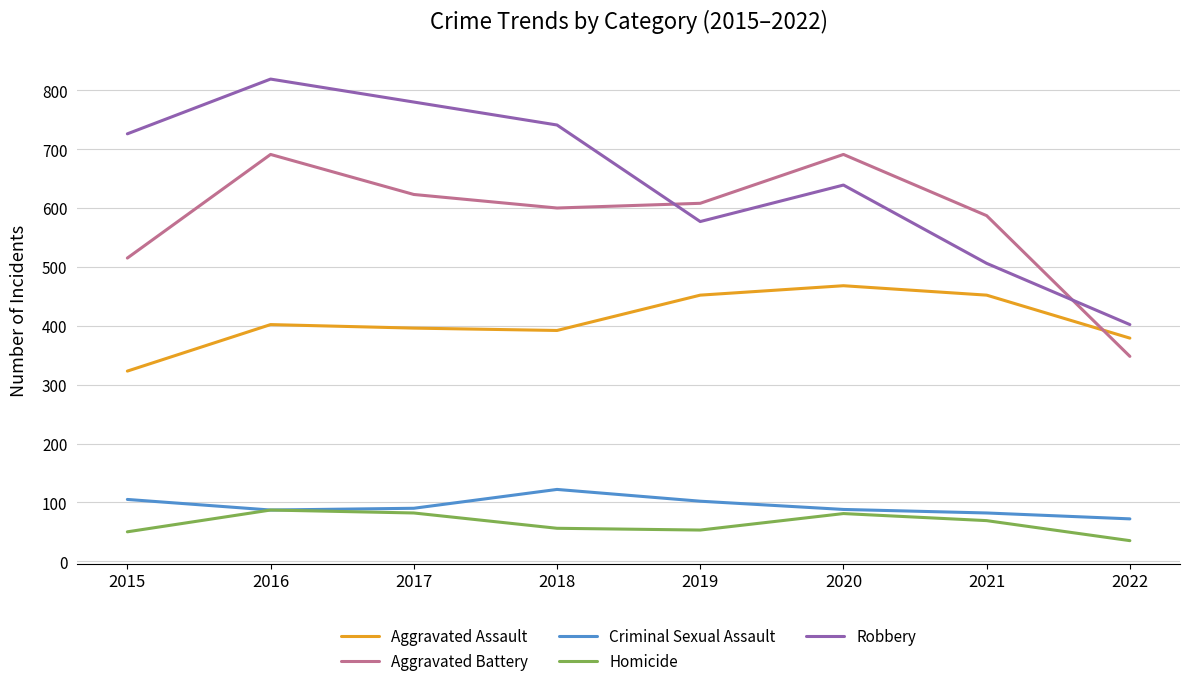

What value does the Aggravated Battery series have at 2017, to the nearest 10?

620